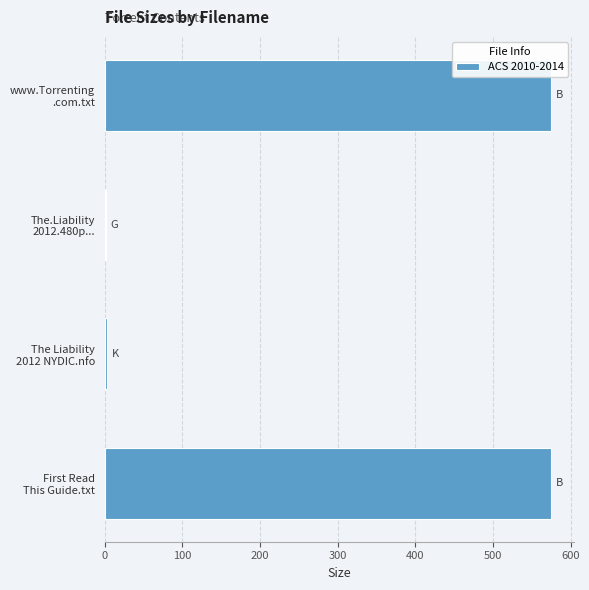

What is the sum of all values?

1154.0